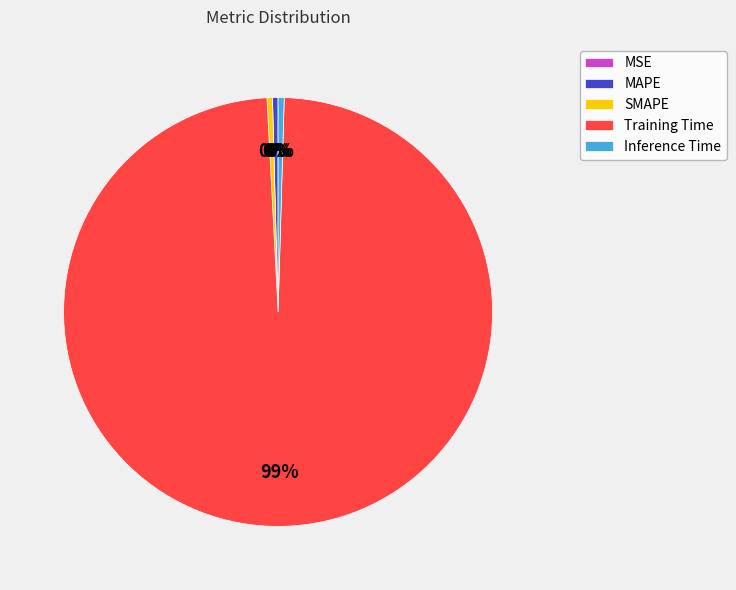

To the nearest percent, what is the average slice percentage?

20%